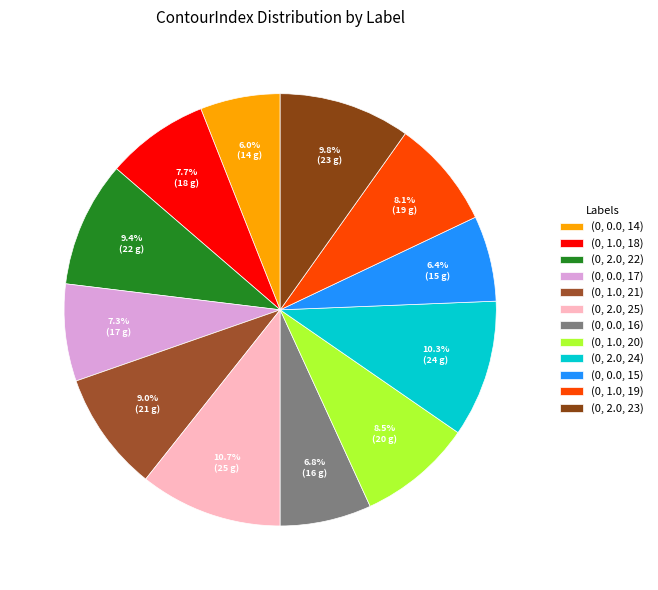

To the nearest percent, what portion does (0, 2.0, 24) represent?

10%